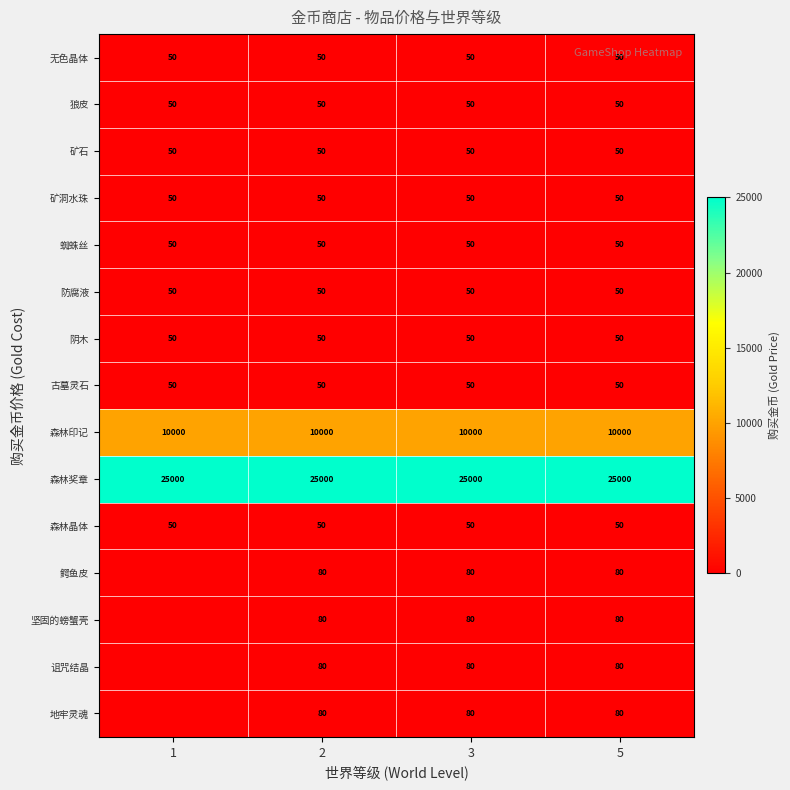

Is the value of 地牢灵魂 at 2 greater than the value of 森林奖章 at 1?

No